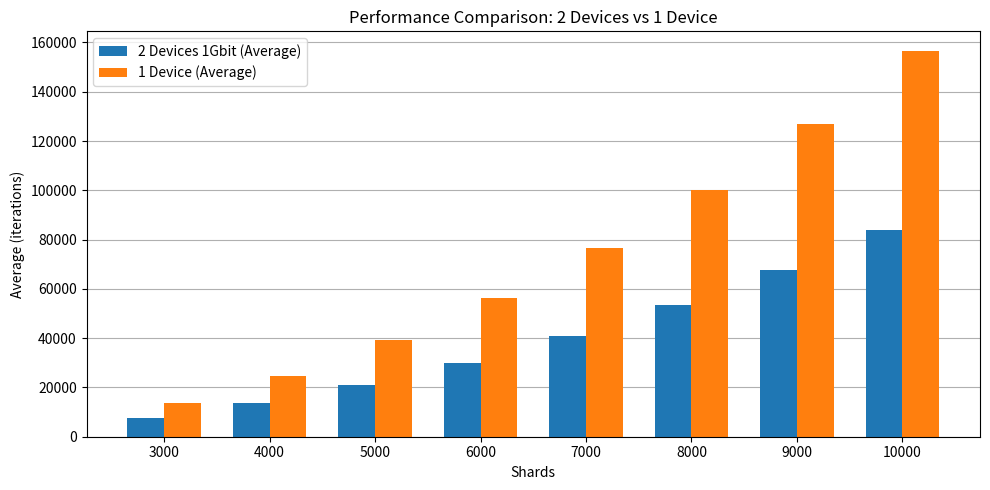

Which category has the highest value in the 1 Device (Average) series?

10000